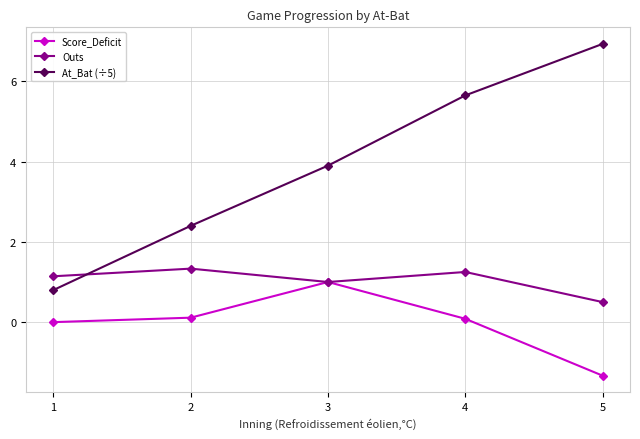

Where does the Outs series first go above 1?

1